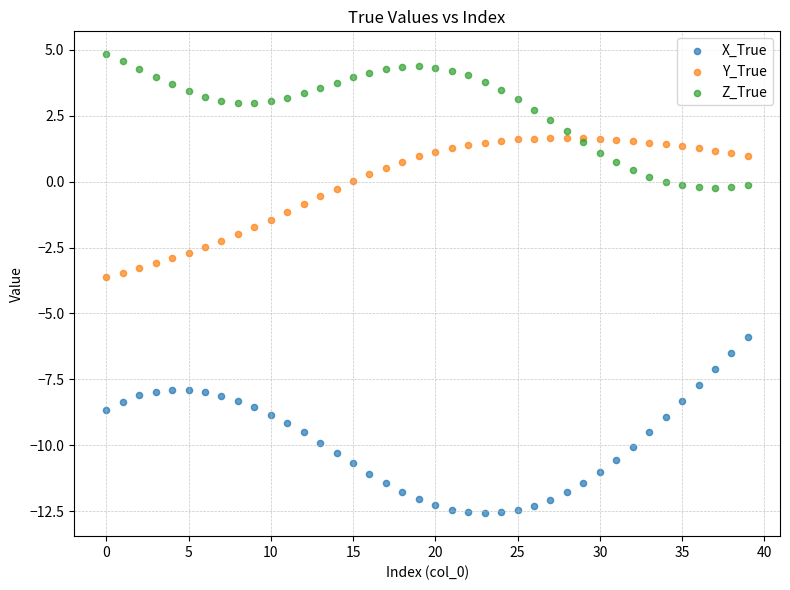

Which series reaches the maximum Y coordinate?

Z_True